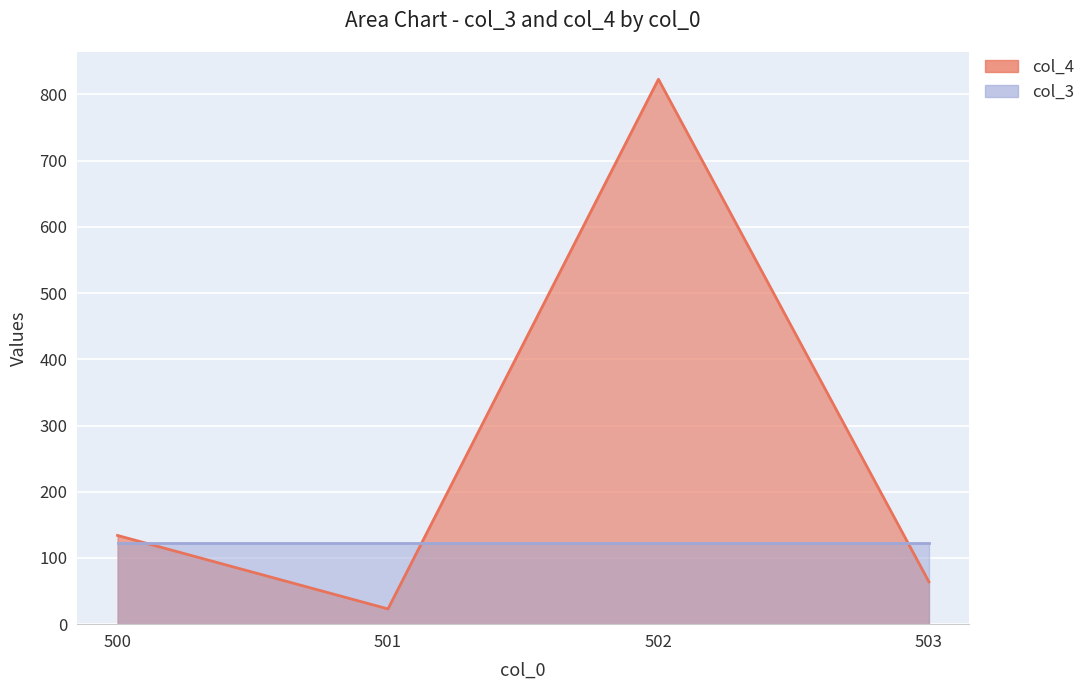

Reading right to left, what are all the values shown in this chart?

64	823	23	134